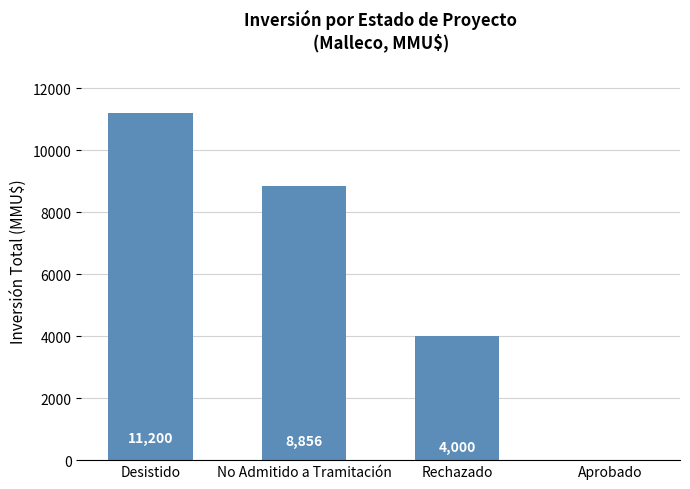

At which label is the value closest to 5600?

Rechazado